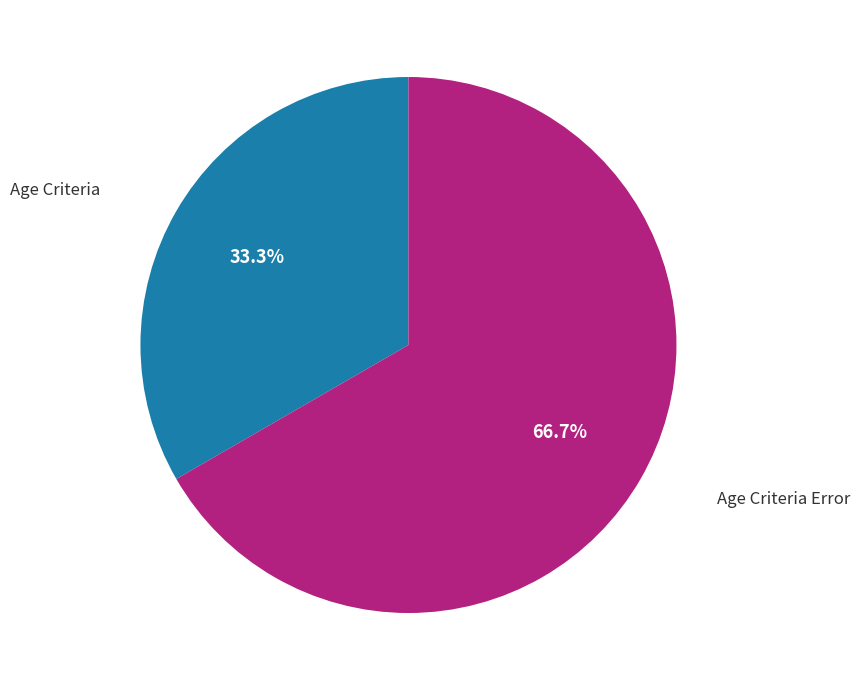

Is there a majority slice in this chart?

Yes